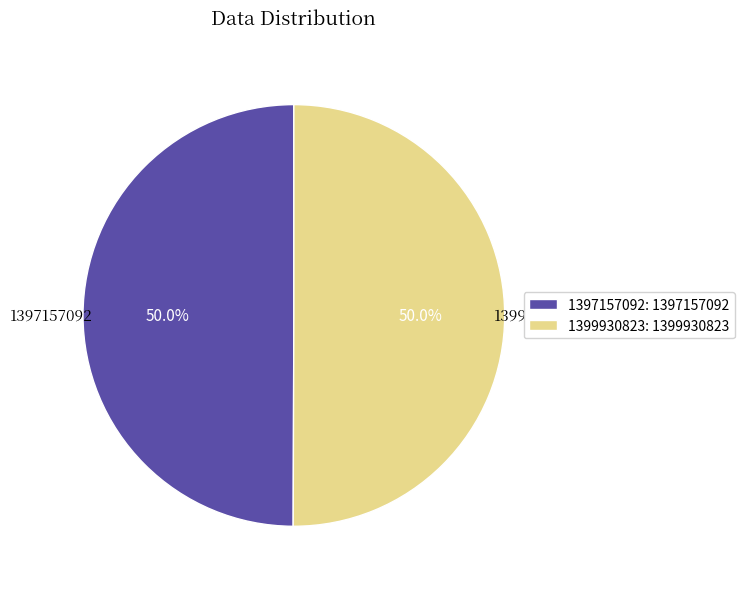

What percentage is NOT represented by 1397157092: 1397157092?

50.0%